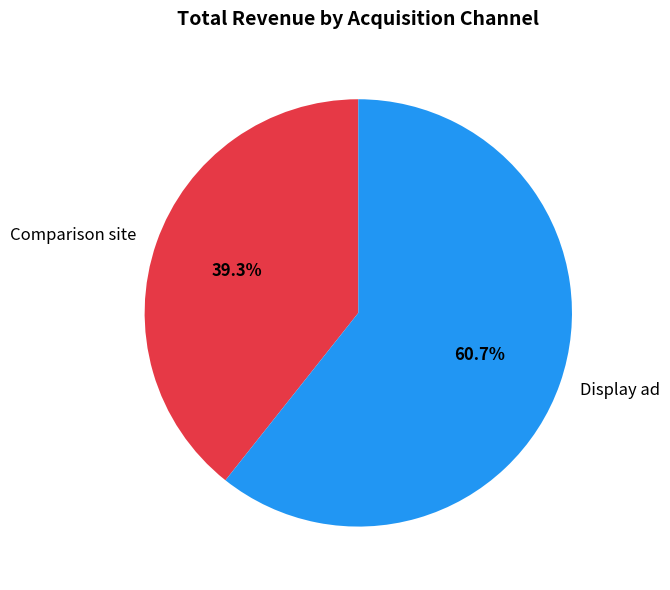

To the nearest percent, what is the difference between the largest and smallest slice percentages?

21%